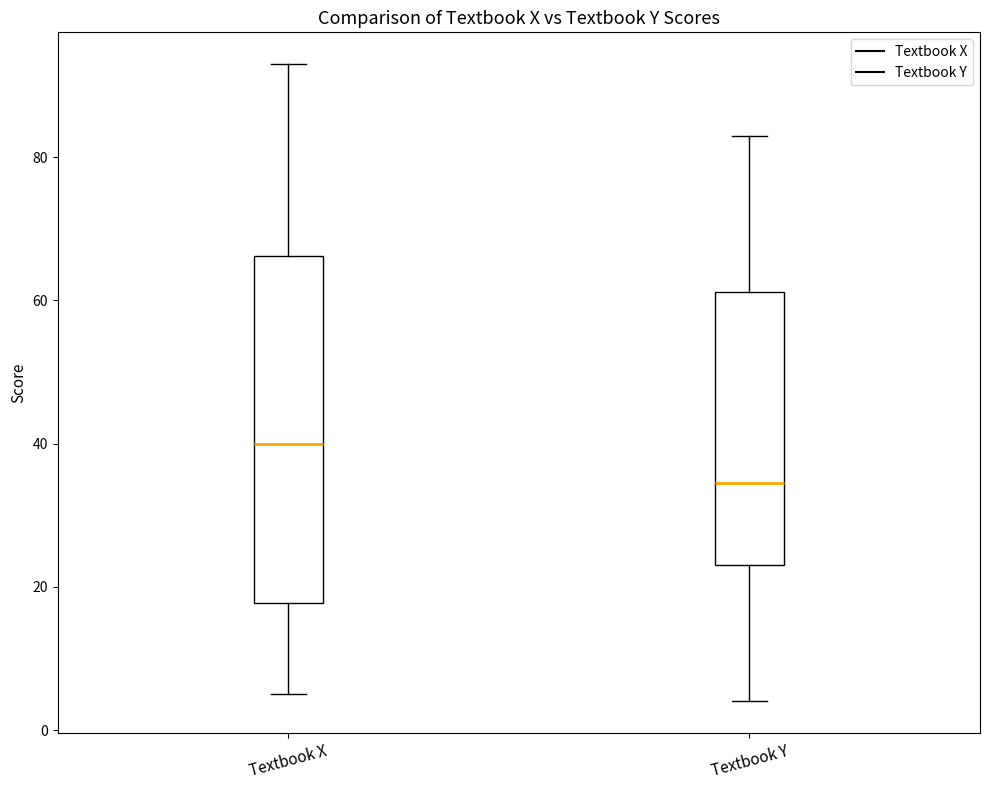

Reading left to right, read every box against the y-axis: the position of its median line, the range the box covers, and the ends of its whiskers. The values are not printed on the chart, so give them approximately, as read against the axis.

Textbook X: median 40, box 18 to 66, whiskers 6 to 94
Textbook Y: median 34, box 24 to 62, whiskers 4 to 84